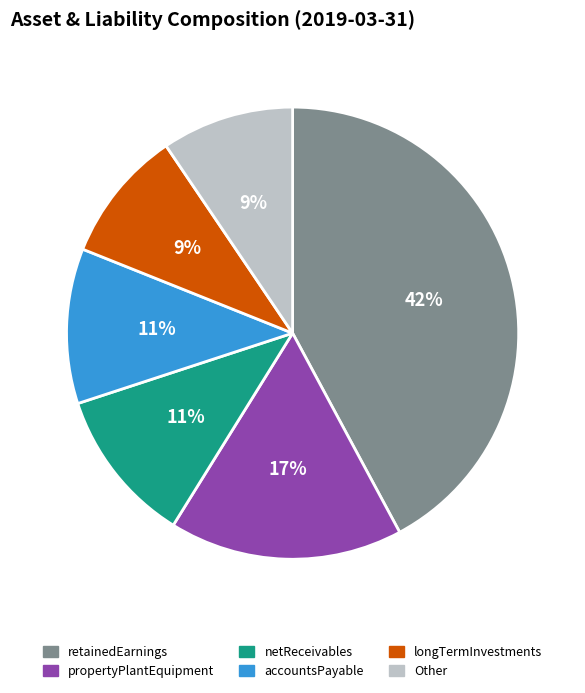

To the nearest percent, what is the difference between the largest and smallest slice percentages?

33%